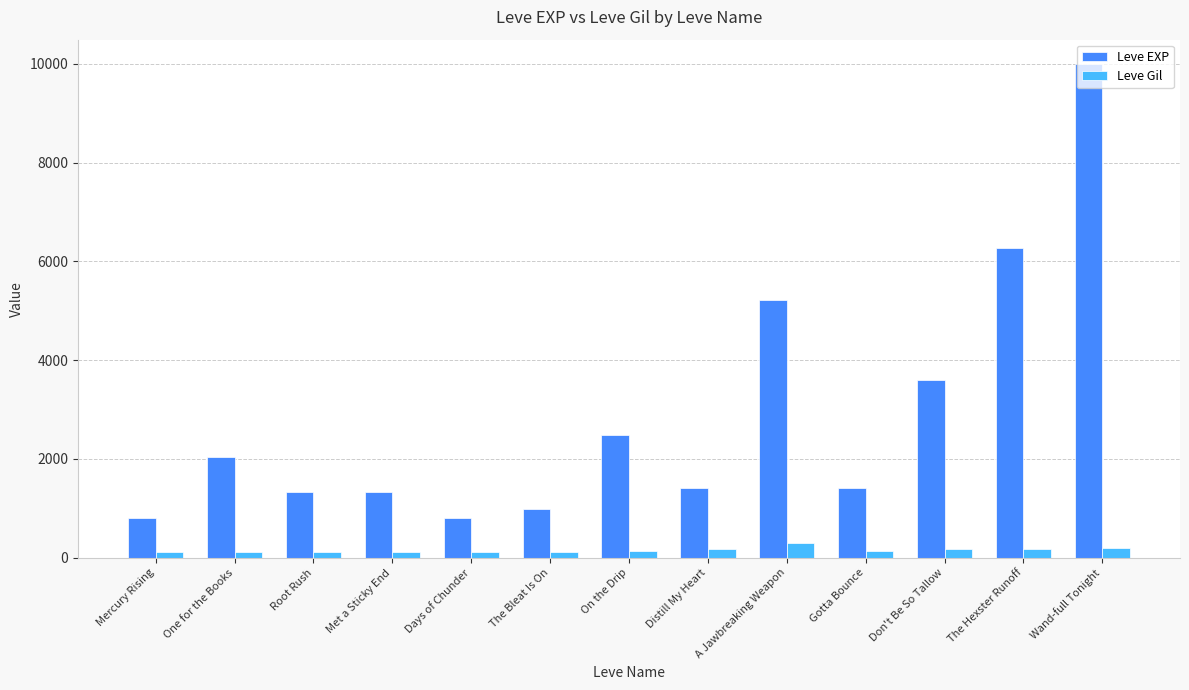

What is the label of the 2nd bar from the left?

One for the Books